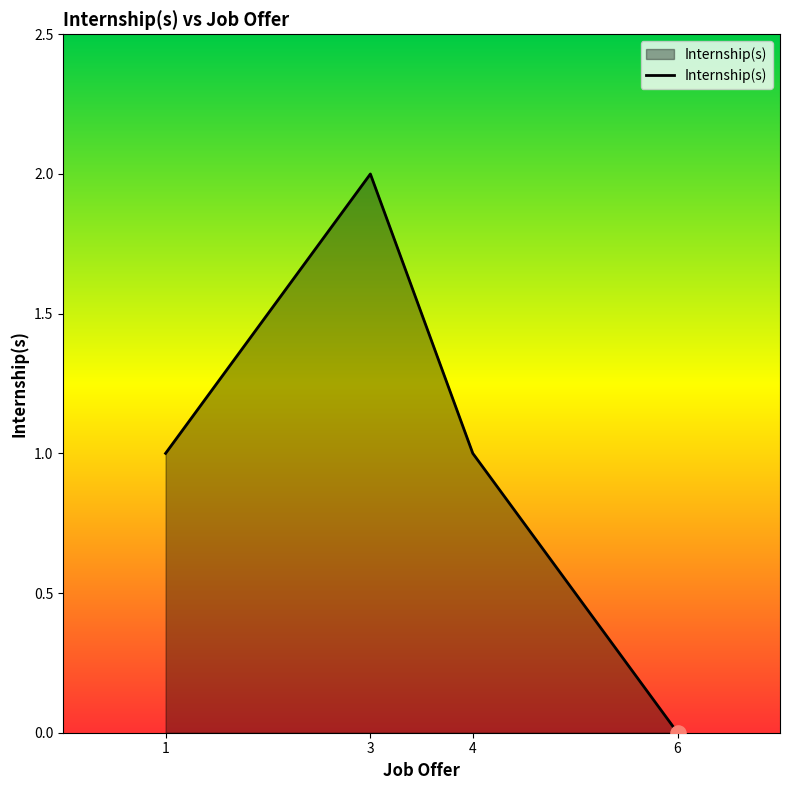

Which has a higher value, 4 or 3?

3